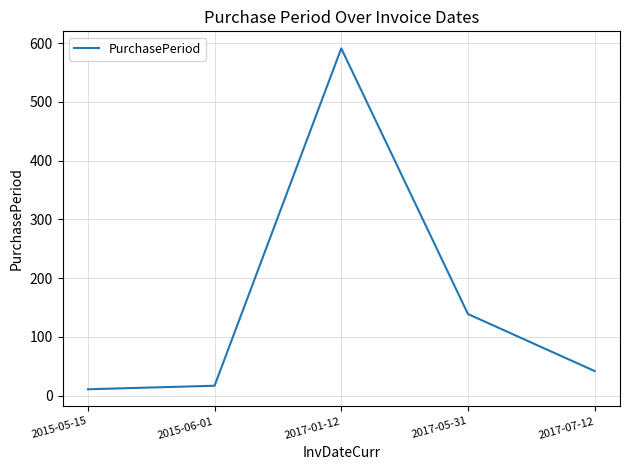

What is the difference between the maximum and minimum values?

580